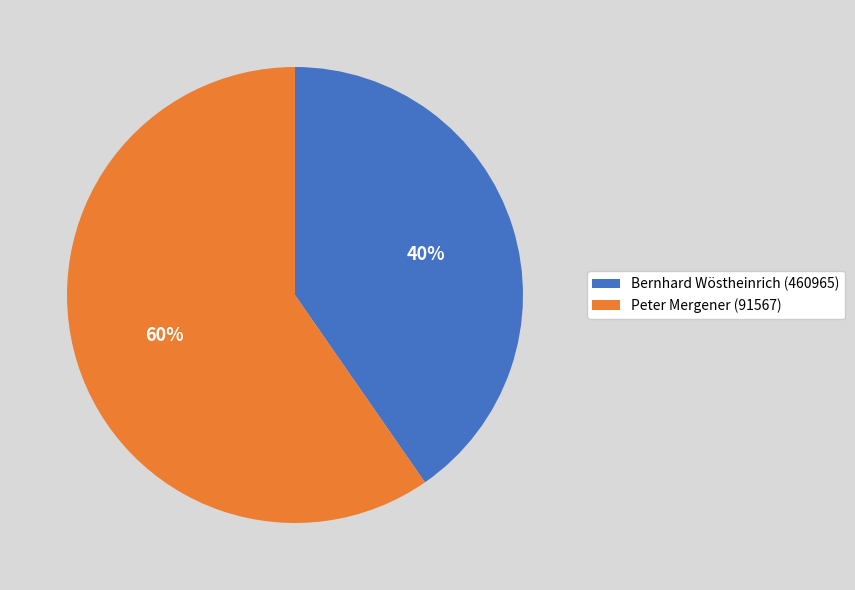

Does Peter Mergener (91567) represent more than half of the total?

Yes